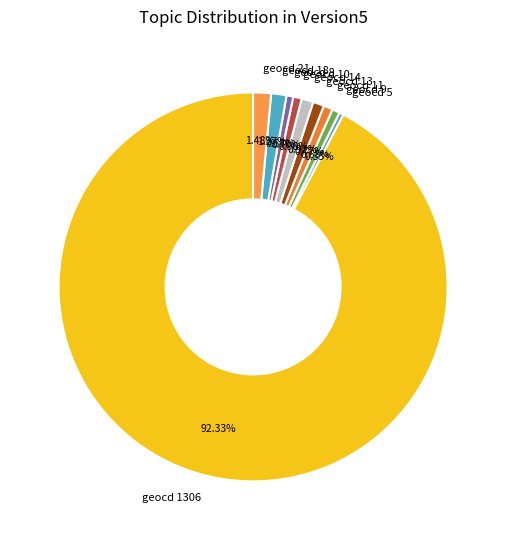

What is the majority slice?

geocd 1306